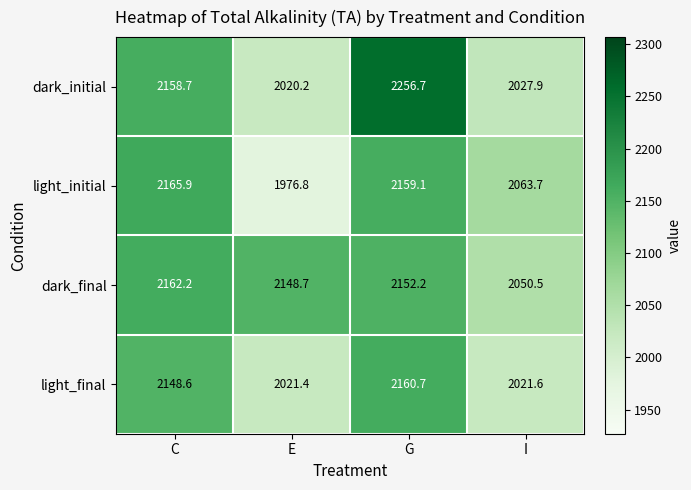

At how many categories does at least one series exceed 2201?

1